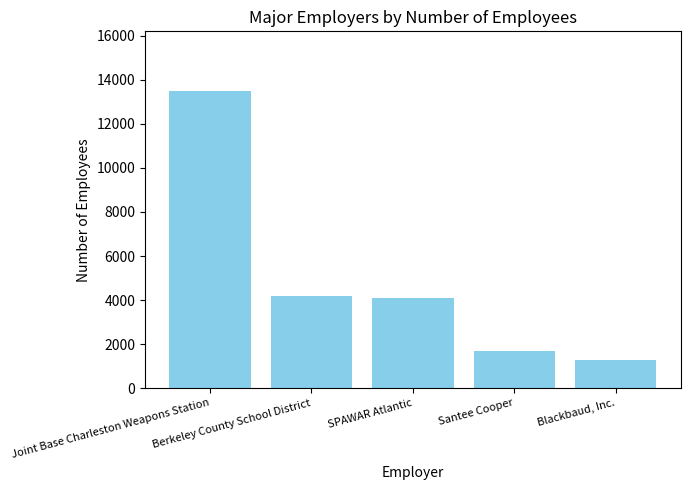

What is the change in value from Joint Base Charleston Weapons Station to Santee Cooper?

-11800